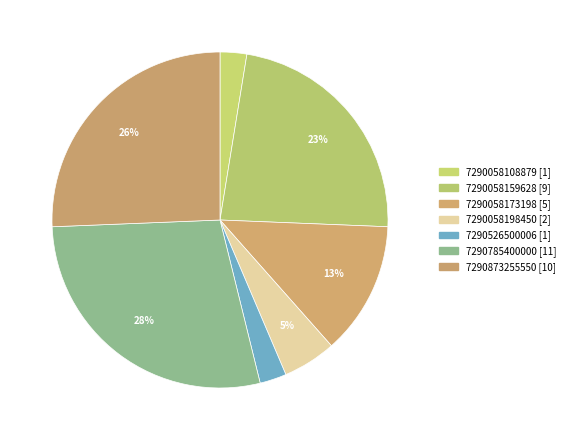

What percentage is the 7290526500006 slice, to the nearest percent?

3%